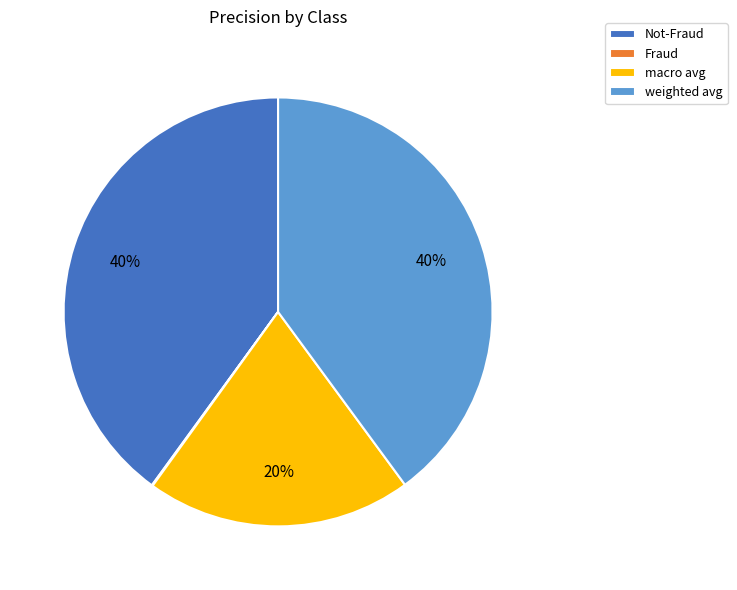

Is it true that macro avg is 12% of the pie?

False